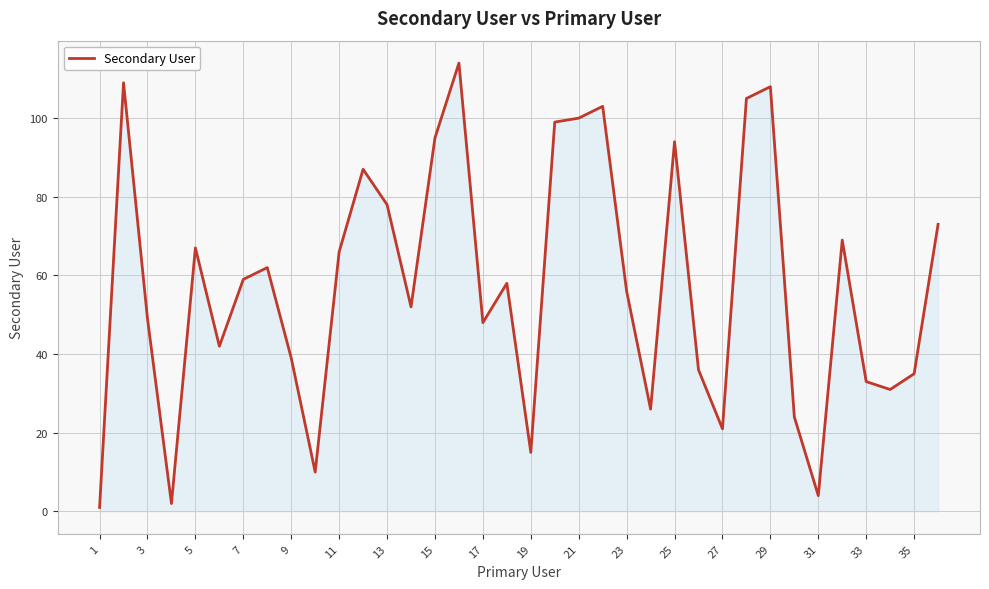

What is the maximum value shown in the chart?

114